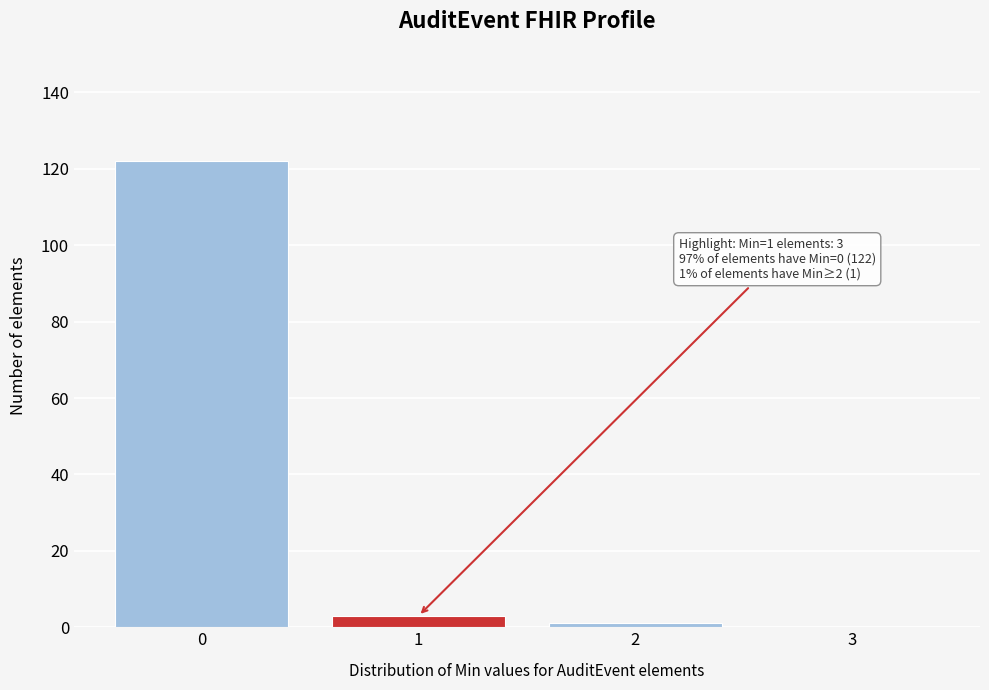

Reading right to left, what are all the values shown in this chart?

3=0	2=1	1=3	0=122